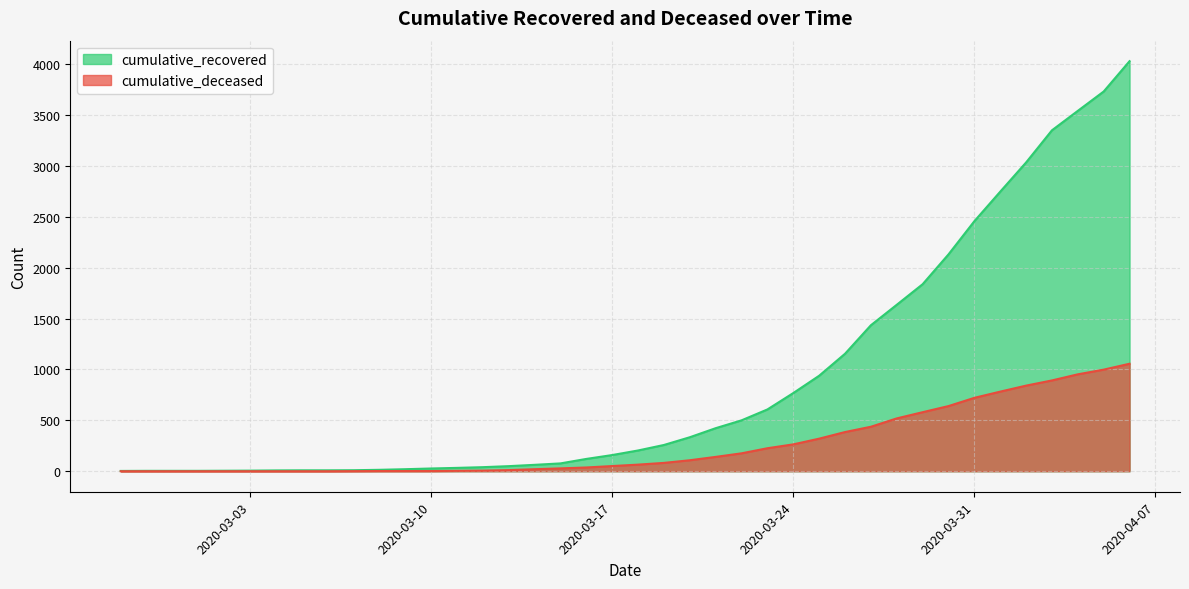

How many positive values does the cumulative_deceased series have?

31